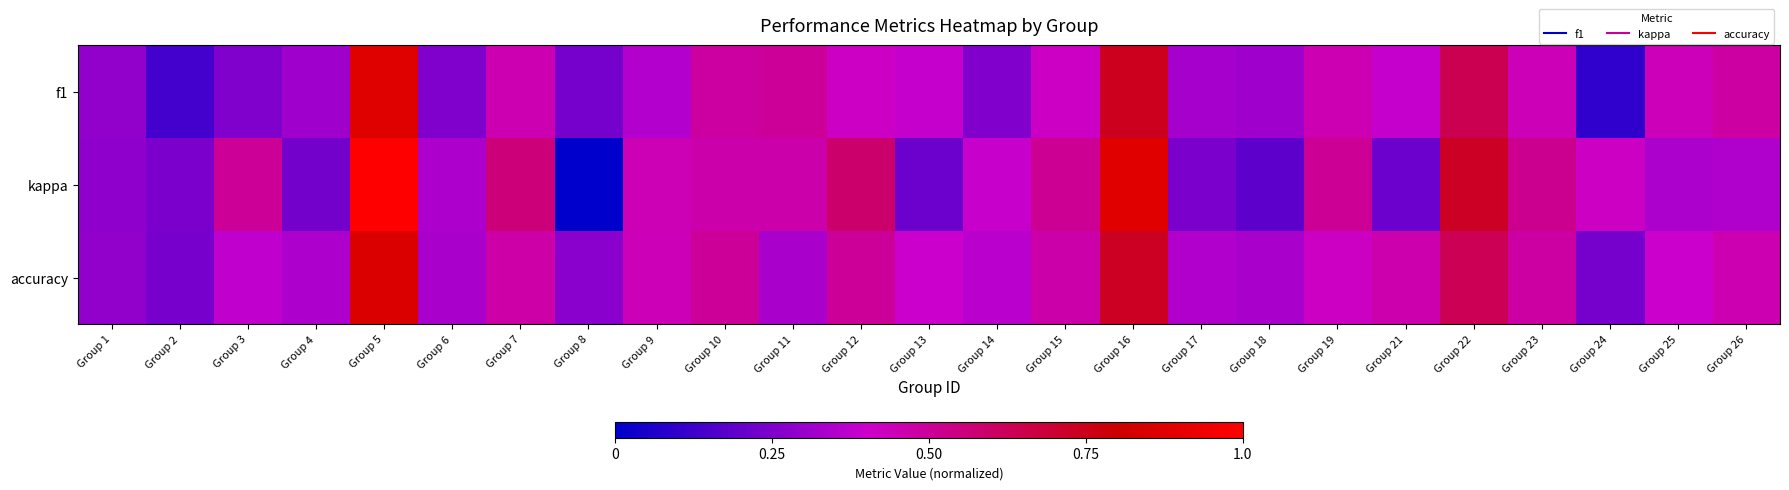

At which category is the sum across all series the highest?

Group 5